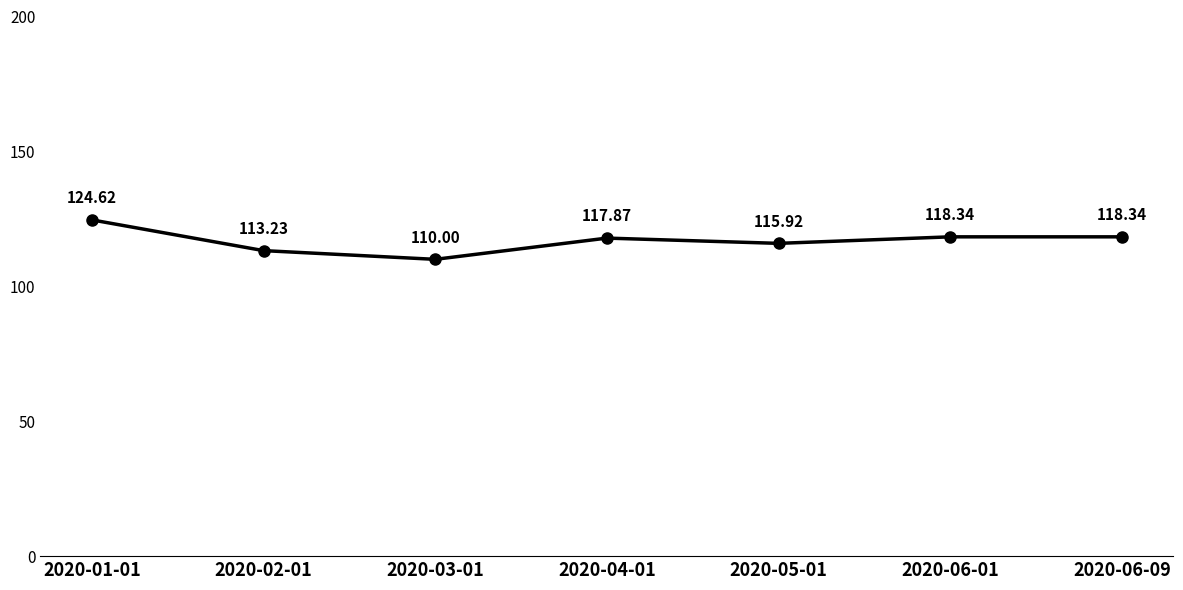

What is the ratio of the value at 2020-04-01 to the value at 2020-06-01?

1.0